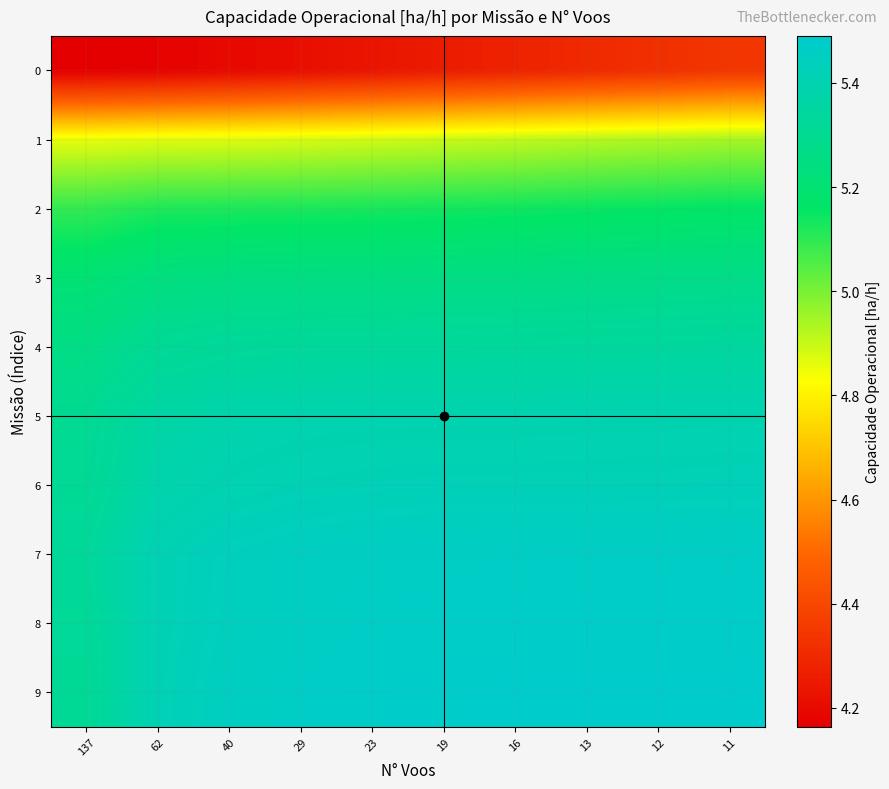

Reading left to right, transcribe all the data shown in this chart.

0: 137=4.2	62=4.2	40=4.2	29=4.2	23=4.2	19=4.3	16=4.3	13=4.3	12=4.3	11=4.3
1: 137=4.9	62=4.9	40=4.9	29=4.9	23=4.9	19=4.9	16=4.9	13=4.9	12=4.9	11=4.9
2: 137=5.1	62=5.1	40=5.1	29=5.1	23=5.1	19=5.1	16=5.1	13=5.1	12=5.2	11=5.2
3: 137=5.2	62=5.2	40=5.2	29=5.3	23=5.3	19=5.3	16=5.3	13=5.3	12=5.3	11=5.3
4: 137=5.3	62=5.3	40=5.3	29=5.3	23=5.3	19=5.3	16=5.3	13=5.3	12=5.3	11=5.3
5: 137=5.3	62=5.4	40=5.4	29=5.4	23=5.4	19=5.4	16=5.4	13=5.4	12=5.4	11=5.4
6: 137=5.3	62=5.4	40=5.4	29=5.4	23=5.4	19=5.4	16=5.4	13=5.4	12=5.4	11=5.4
7: 137=5.3	62=5.4	40=5.4	29=5.5	23=5.5	19=5.5	16=5.5	13=5.5	12=5.5	11=5.5
8: 137=5.3	62=5.4	40=5.4	29=5.5	23=5.5	19=5.5	16=5.5	13=5.5	12=5.5	11=5.5
9: 137=5.3	62=5.4	40=5.5	29=5.5	23=5.5	19=5.5	16=5.5	13=5.5	12=5.5	11=5.5